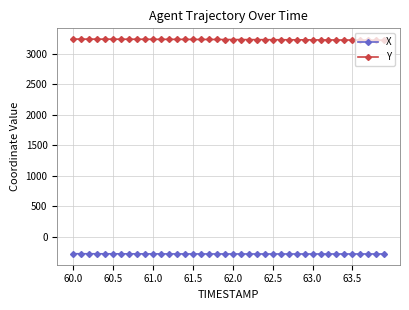

What is the difference between the maximum and second lowest values in the Y series?

17.9